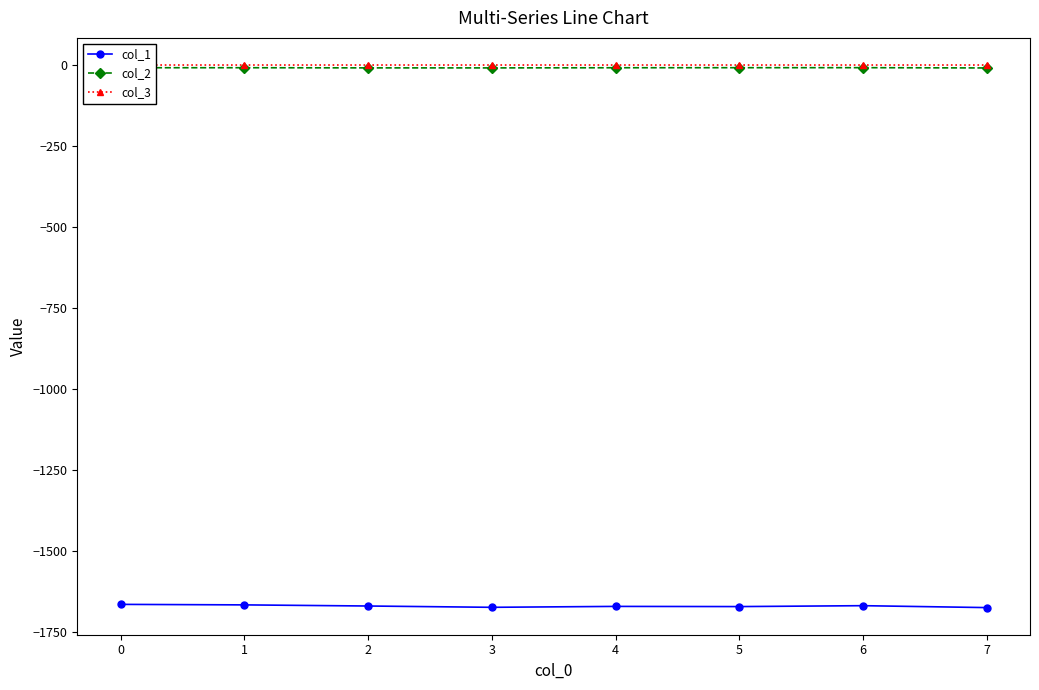

Is the value of col_3 at 6 greater than the value of col_1 at 5?

Yes